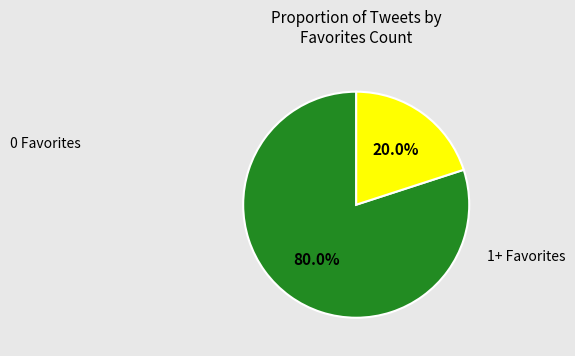

Does any single category account for the majority?

Yes